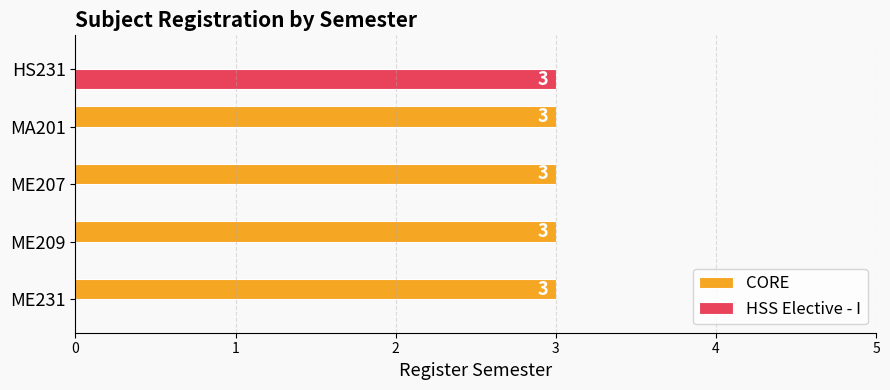

How many positive values does the HSS Elective - I series have?

1